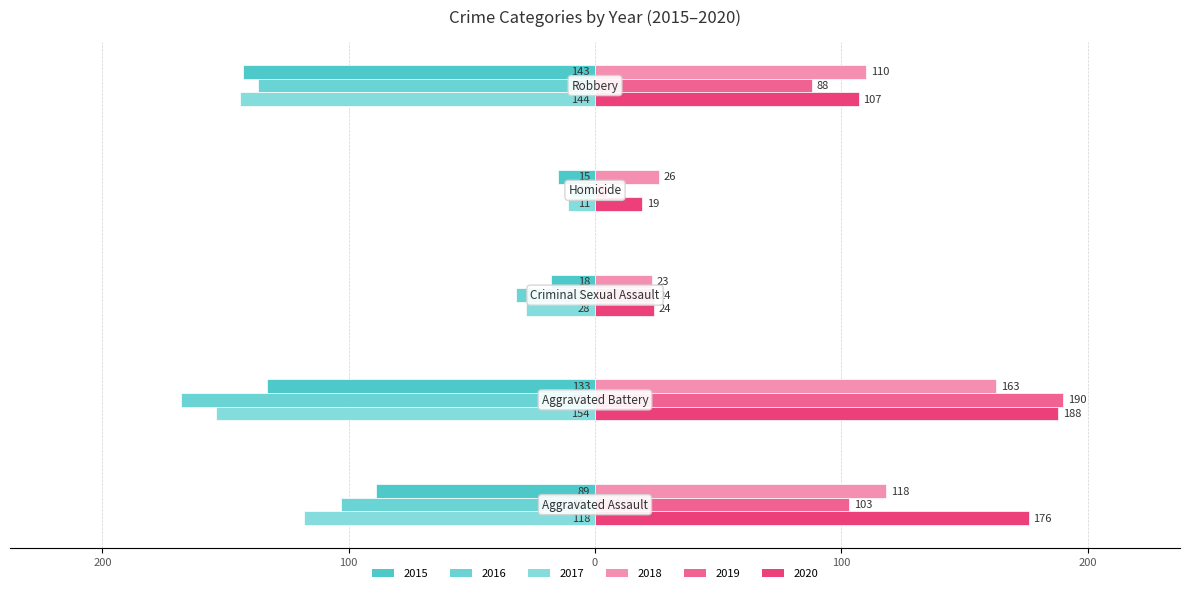

Where is 2016 nearest to the value -89?

Aggravated Assault